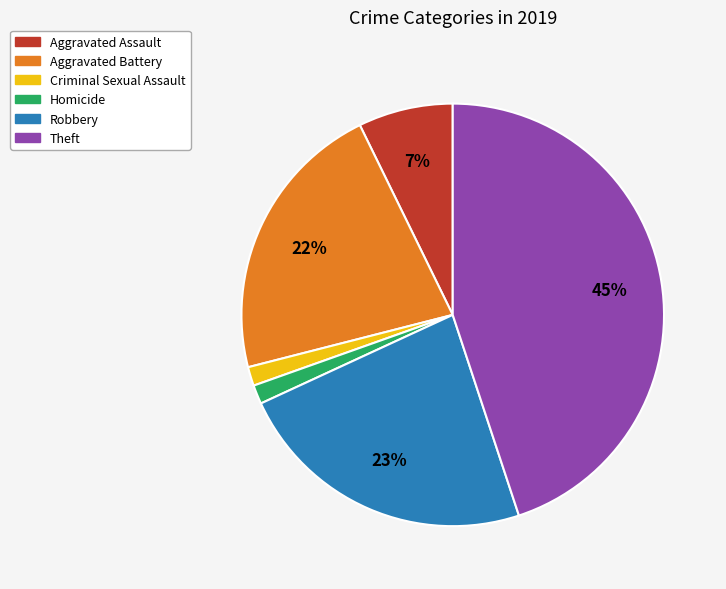

To the nearest percent, what is the average slice percentage?

17%